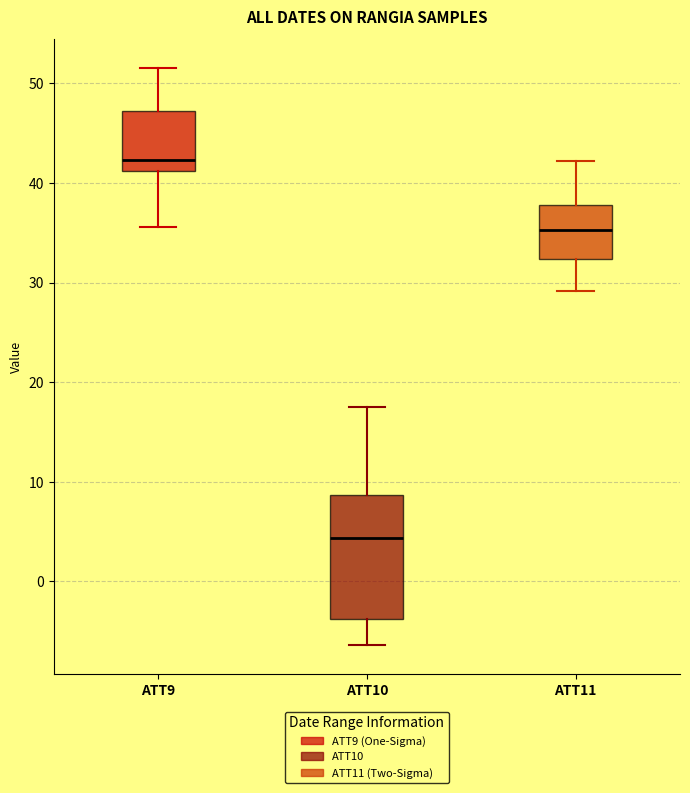

Reading left to right, read every box against the y-axis: the position of its median line, the range the box covers, and the ends of its whiskers. The values are not printed on the chart, so give them approximately, as read against the axis.

ATT9: median 42, box 41 to 47, whiskers 36 to 52
ATT10: median 4, box -4 to 9, whiskers -6 to 18
ATT11: median 35, box 32 to 38, whiskers 29 to 42